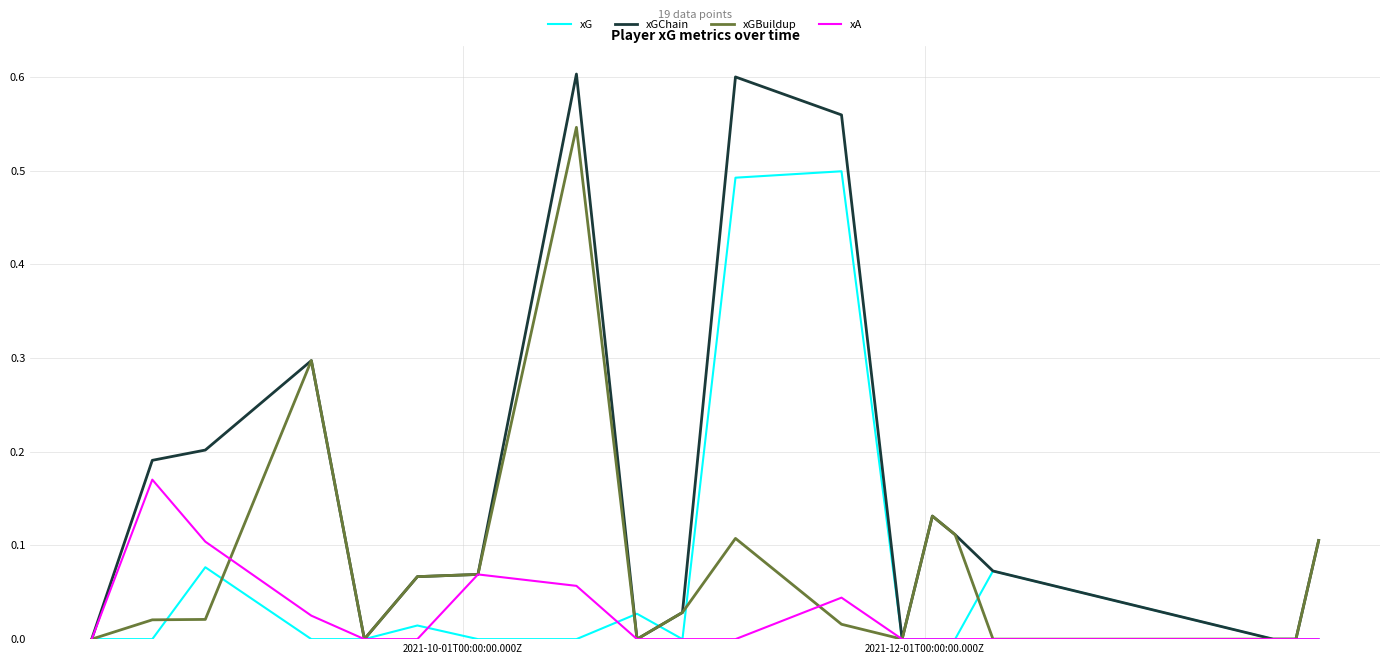

Does the chart display data point markers on the line(s)?

No